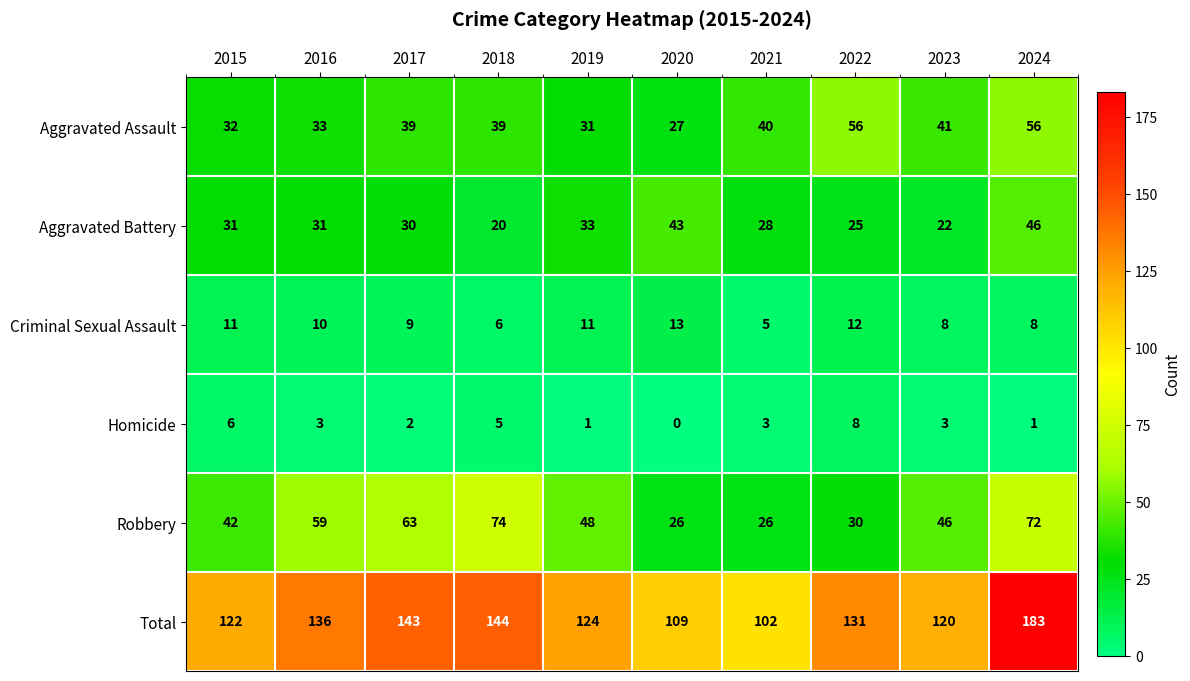

At which label does Aggravated Battery reach its peak?

2024